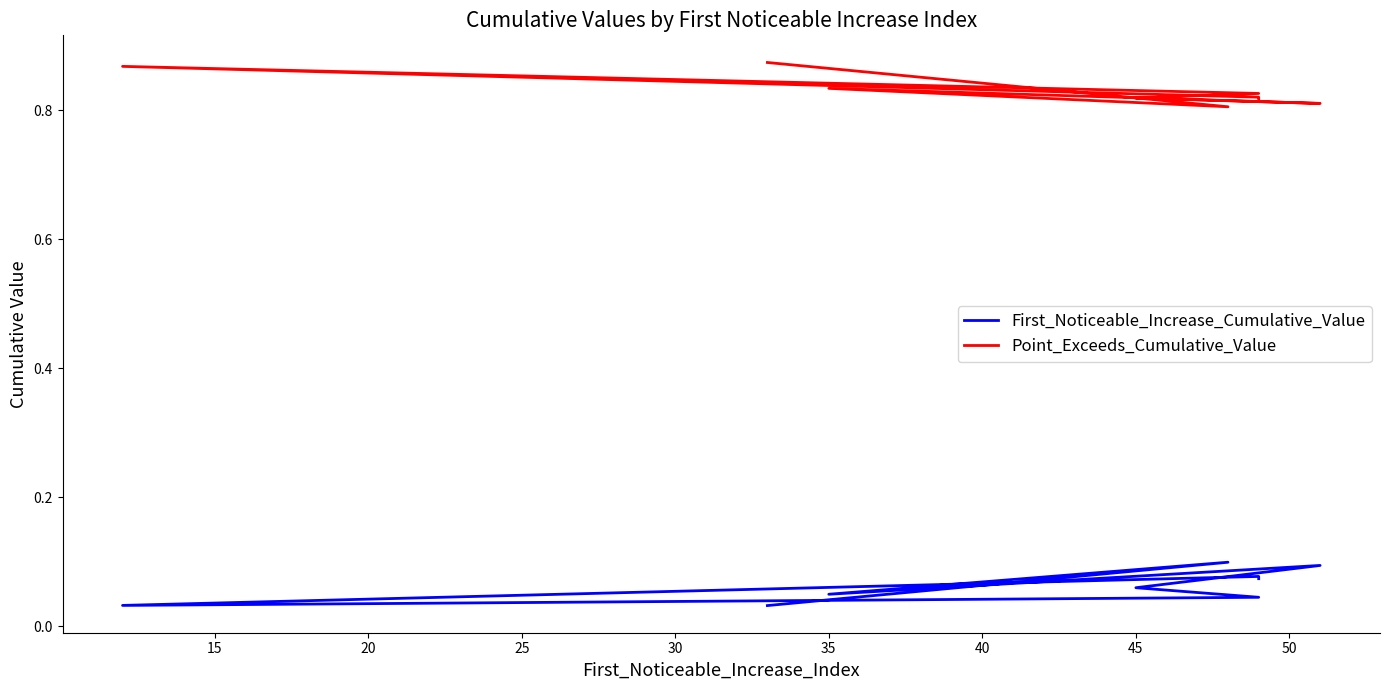

What is the sum of the First_Noticeable_Increase_Cumulative_Value values at 50 and 20?

0.2